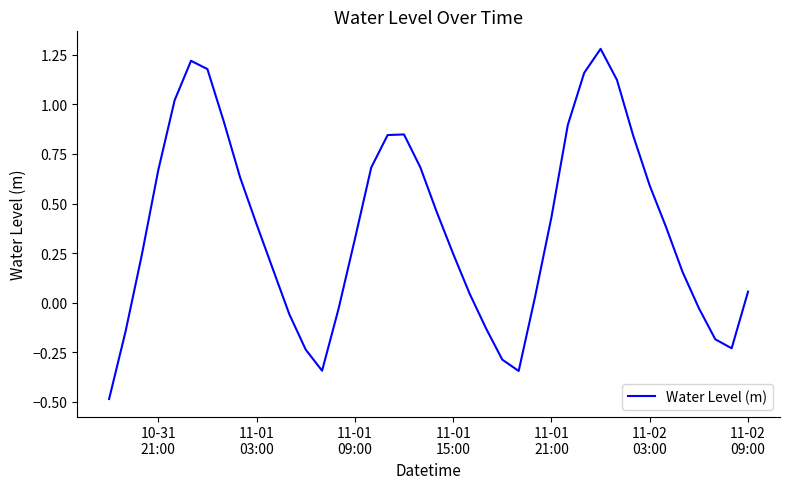

What is the smallest value displayed?

-0.5